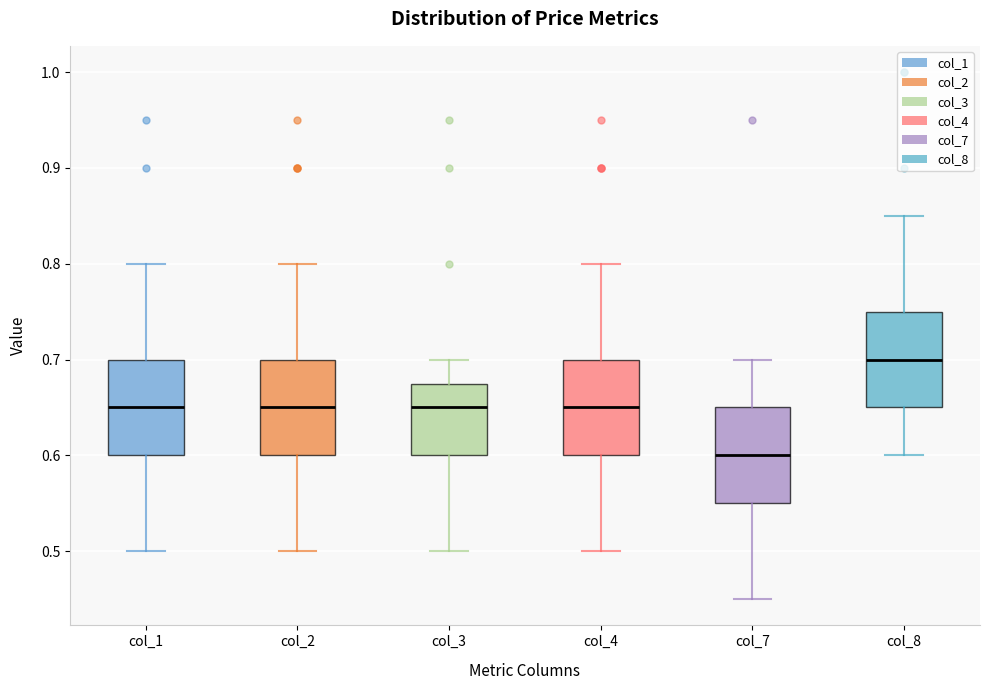

Reading left to right, transcribe this box plot: for each box, give where its median line is, the range the box spans, and where its two whiskers end, as read against the y-axis. The values are not printed on the chart, so give them approximately, as read against the axis.

col_1: median 0.65, box 0.60 to 0.70, whiskers 0.50 to 0.80
col_2: median 0.65, box 0.60 to 0.70, whiskers 0.50 to 0.80
col_3: median 0.65, box 0.60 to 0.68, whiskers 0.50 to 0.70
col_4: median 0.65, box 0.60 to 0.70, whiskers 0.50 to 0.80
col_7: median 0.60, box 0.55 to 0.65, whiskers 0.45 to 0.70
col_8: median 0.70, box 0.65 to 0.75, whiskers 0.60 to 0.85